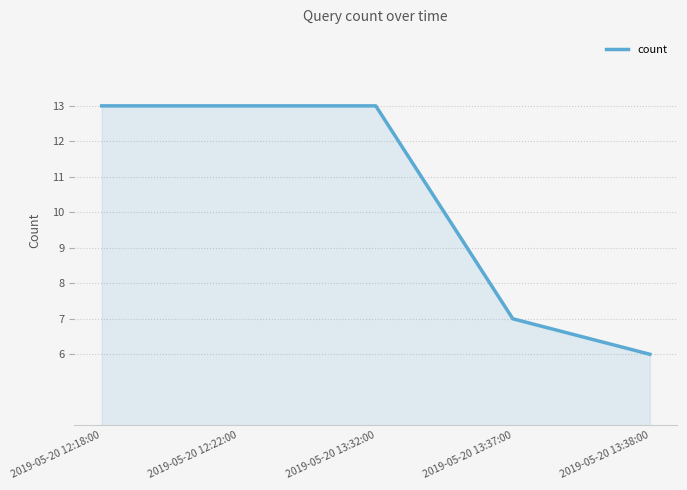

Between 2019-05-20 13:32:00 and 2019-05-20 13:37:00, which is larger?

2019-05-20 13:32:00